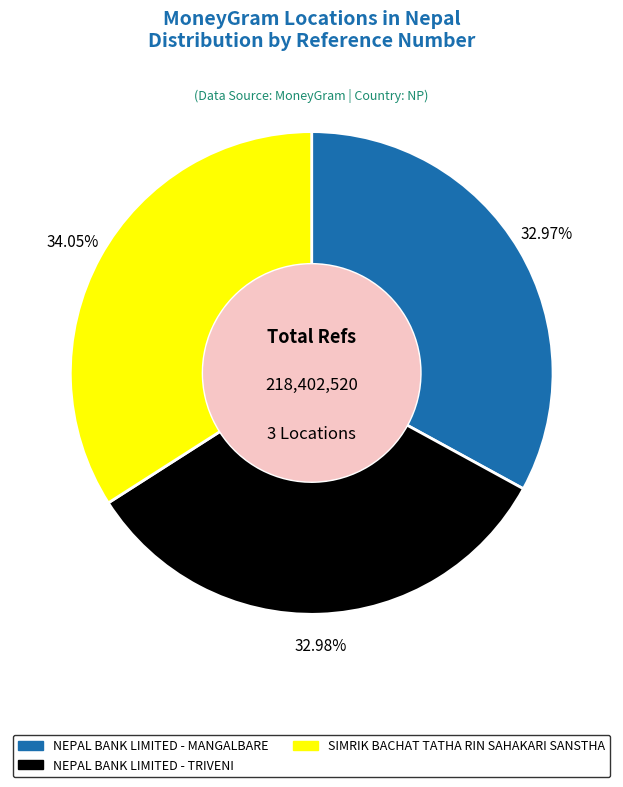

The NEPAL BANK LIMITED - MANGALBARE slice represents 18% of the pie. True or false?

False